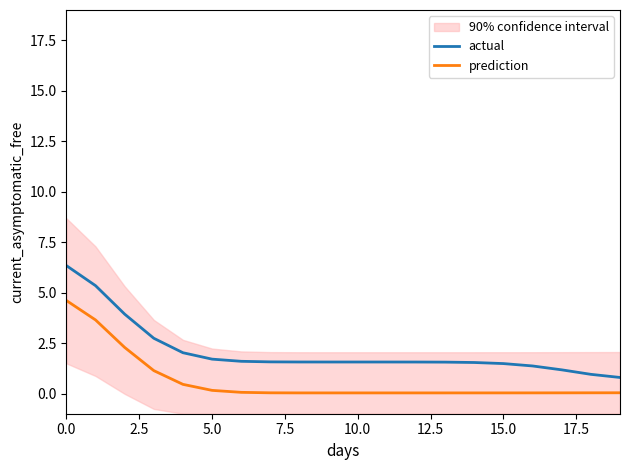

What is the highest value of the actual series?

6.3